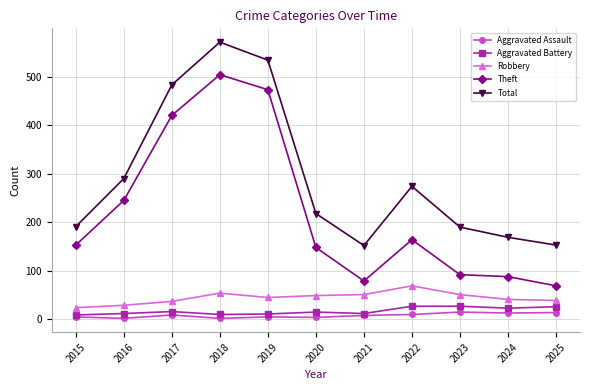

Does the chart have visible grid lines?

Yes